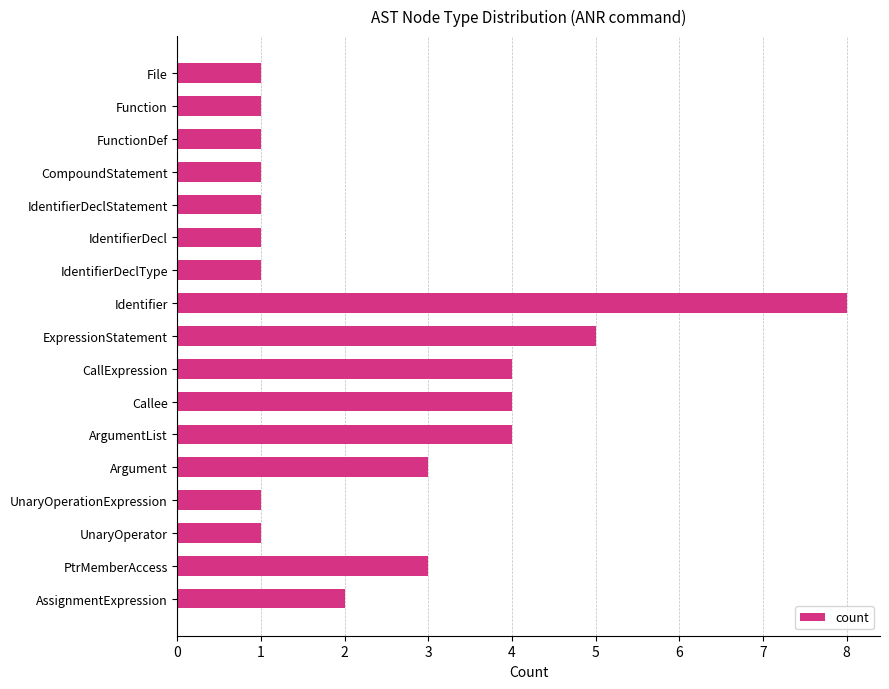

What is the difference between the maximum and minimum values?

7